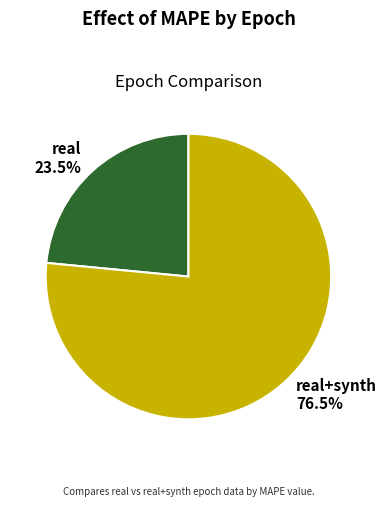

Rank the categories by value from highest to lowest.

real+synth, real